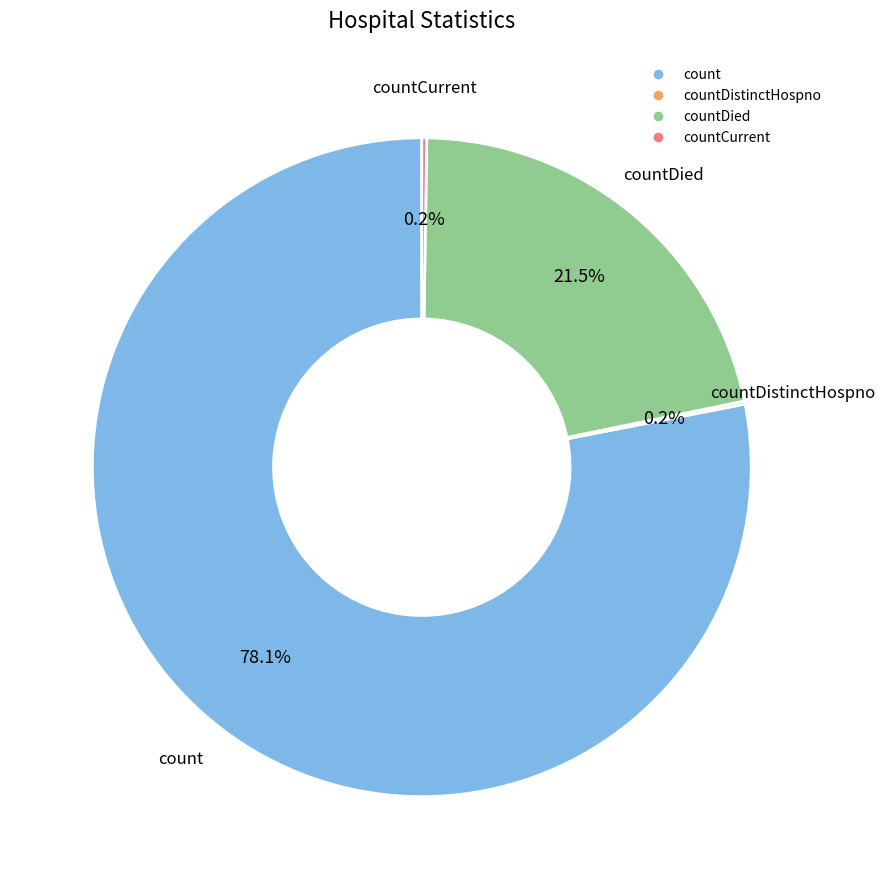

Does any single category account for the majority?

Yes